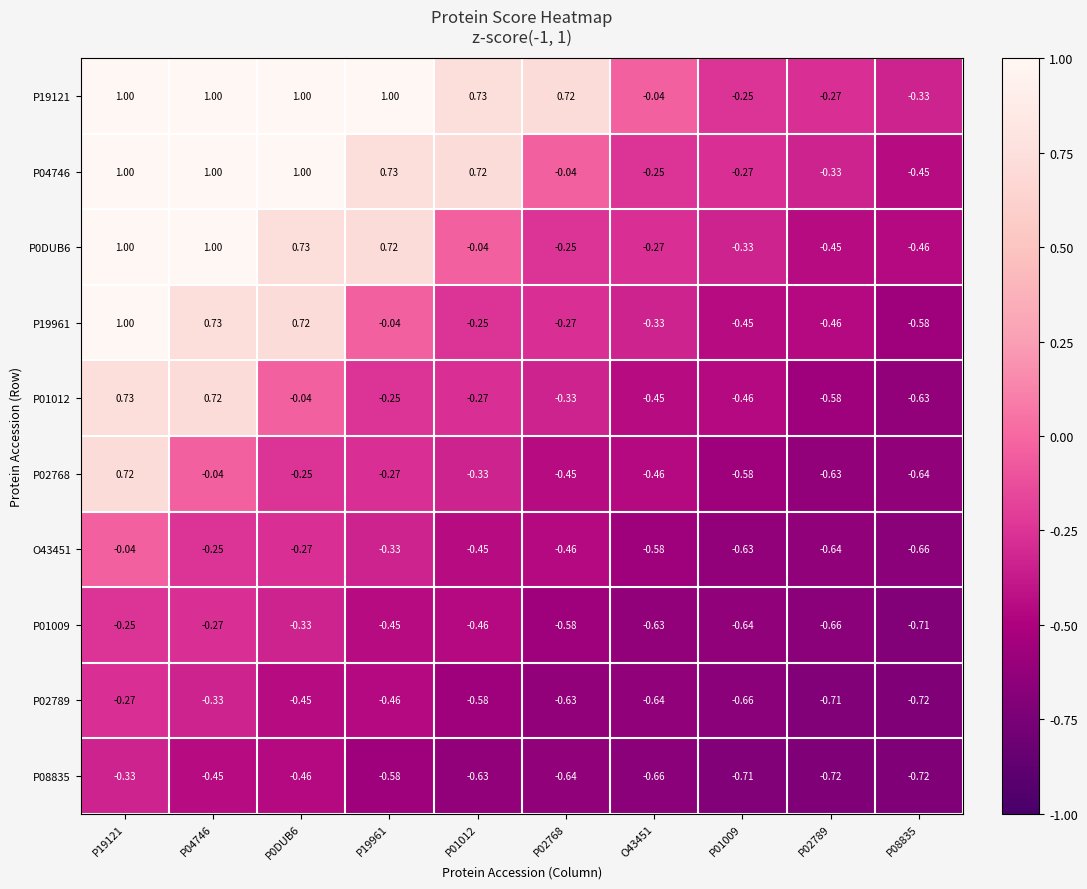

Which series has the largest range (max minus min)?

P19961